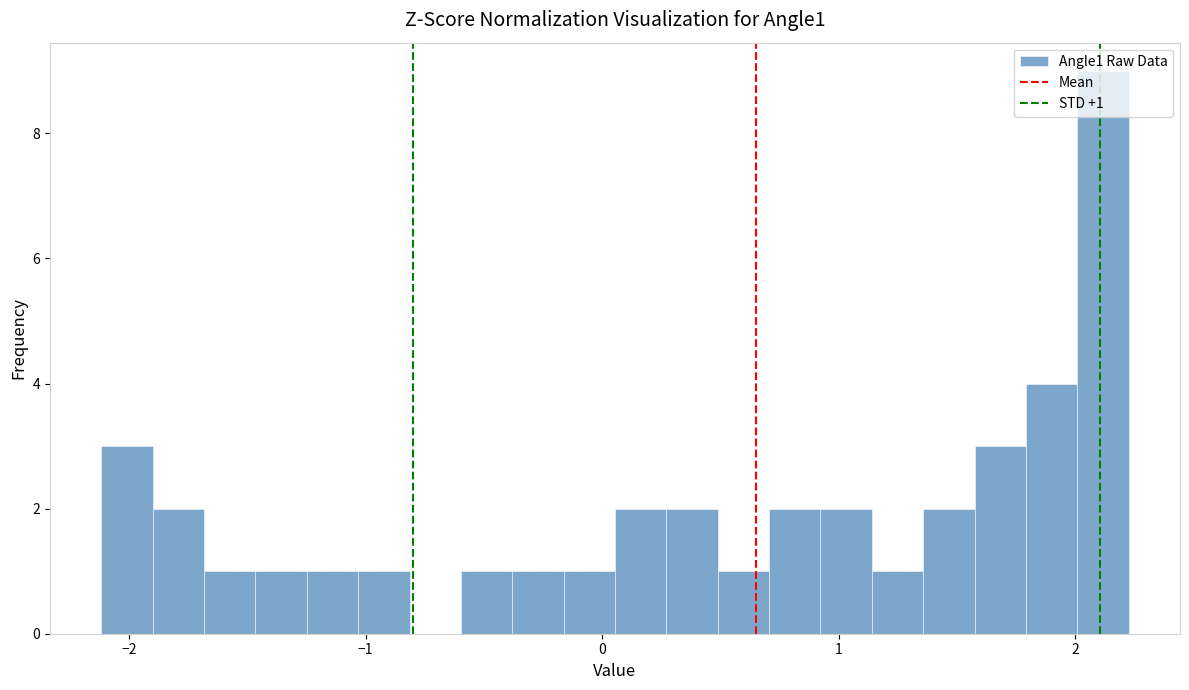

Read against the x-axis, roughly where is the centre of the tallest bar?

2.1